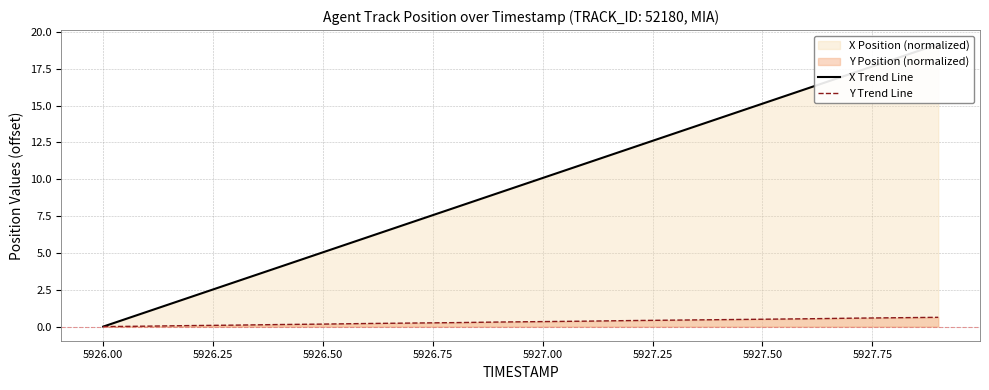

Which series has the widest spread of values?

X Trend Line